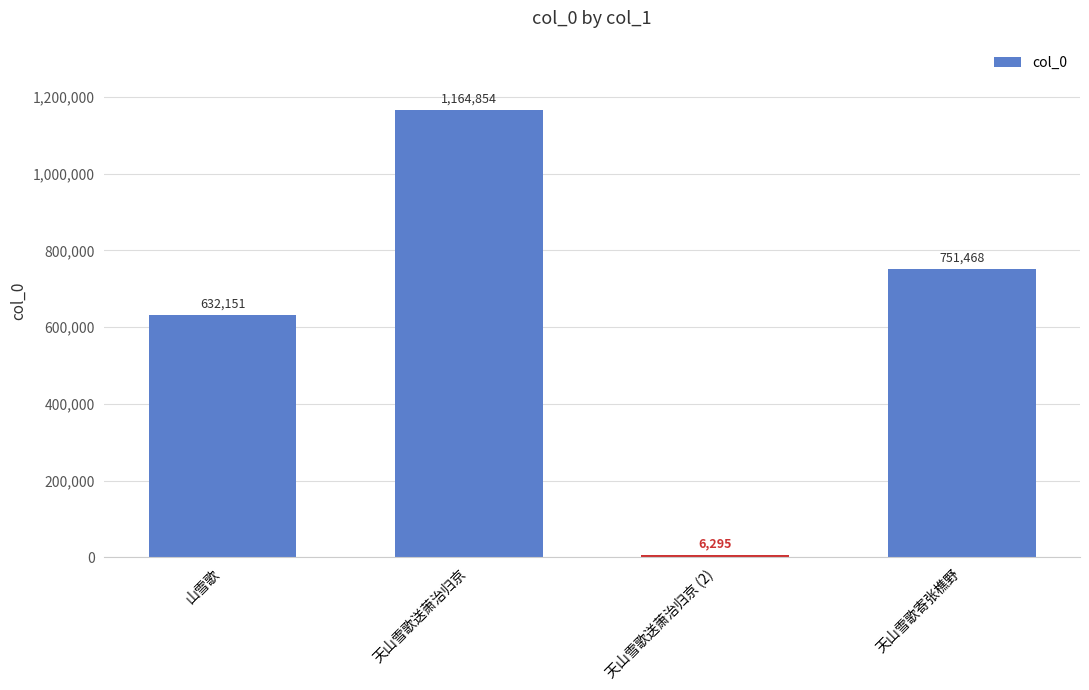

Approximately how many times larger is the value at 天山雪歌送萧治归京 compared to 天山雪歌送萧治归京 (2)?

185.0